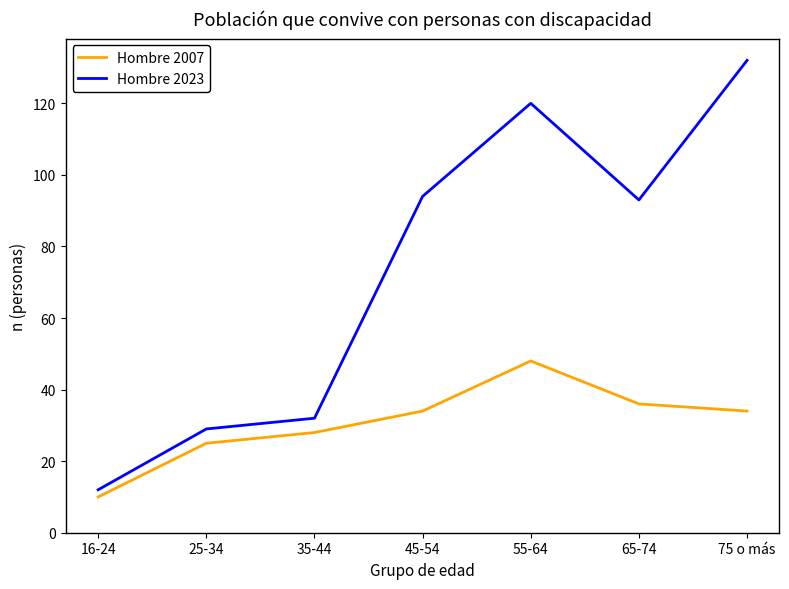

Is it true that Hombre 2007 equals 30 at 55-64?

False